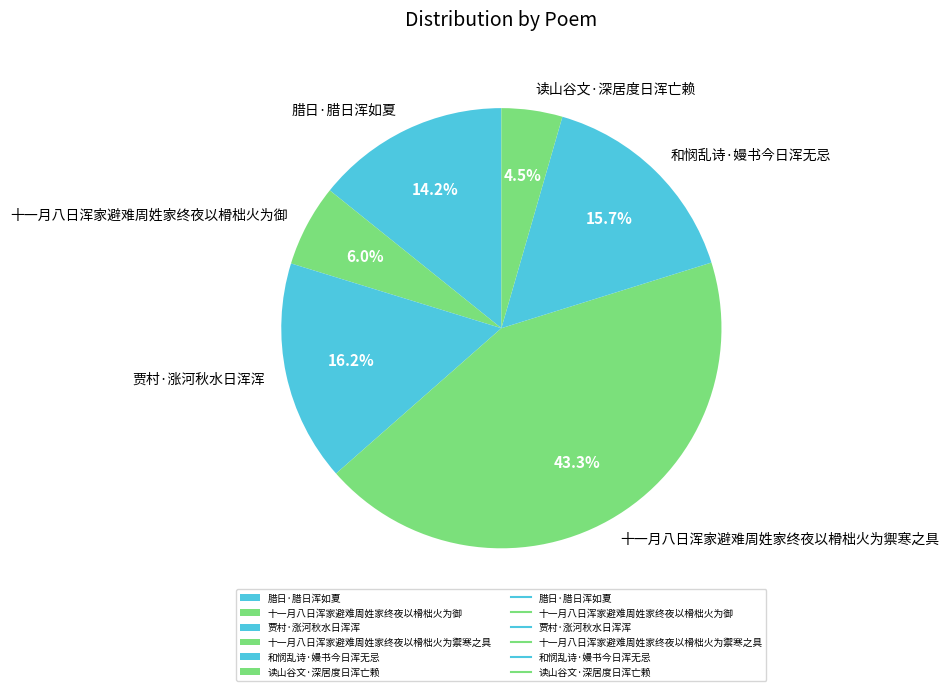

What percentage is NOT represented by 十一月八日浑家避难周姓家终夜以榾柮火为御?

94.0%